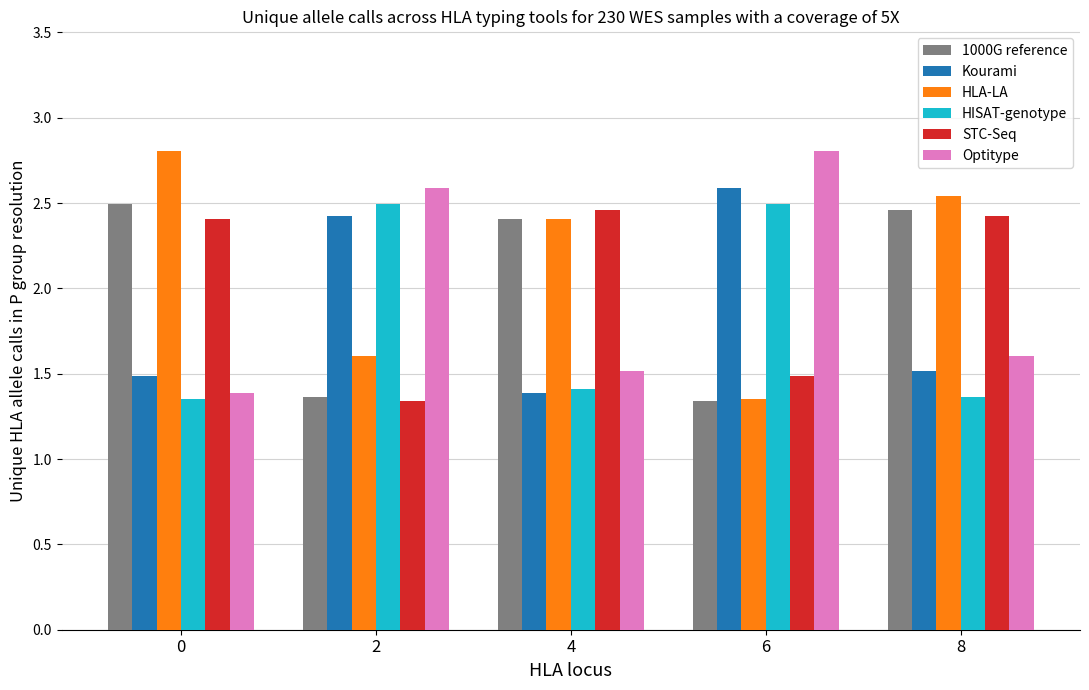

What is the difference between the maximum and second lowest values in the 1000G reference series?

1.1